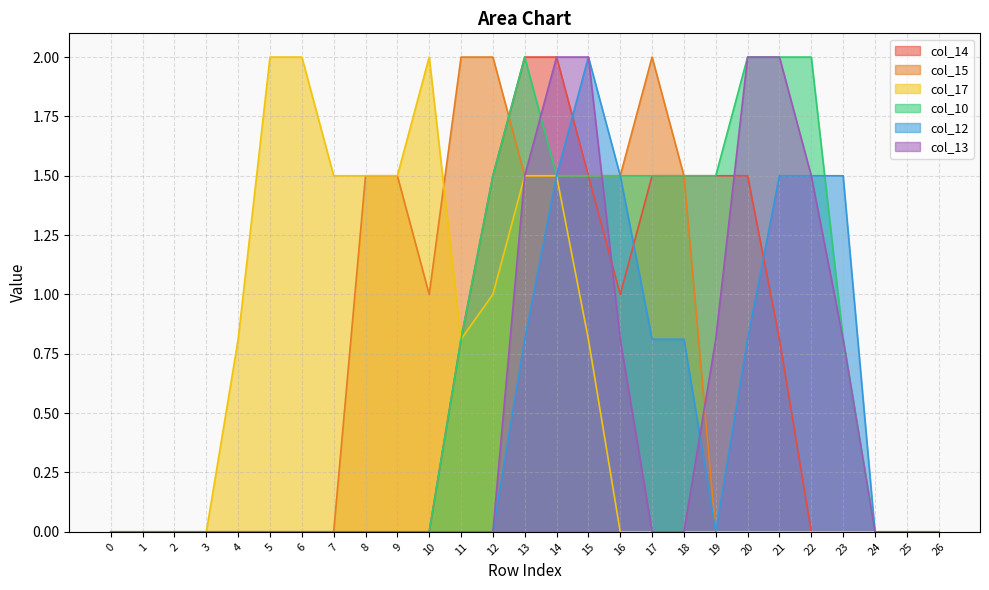

How many values in col_13 are above zero?

9